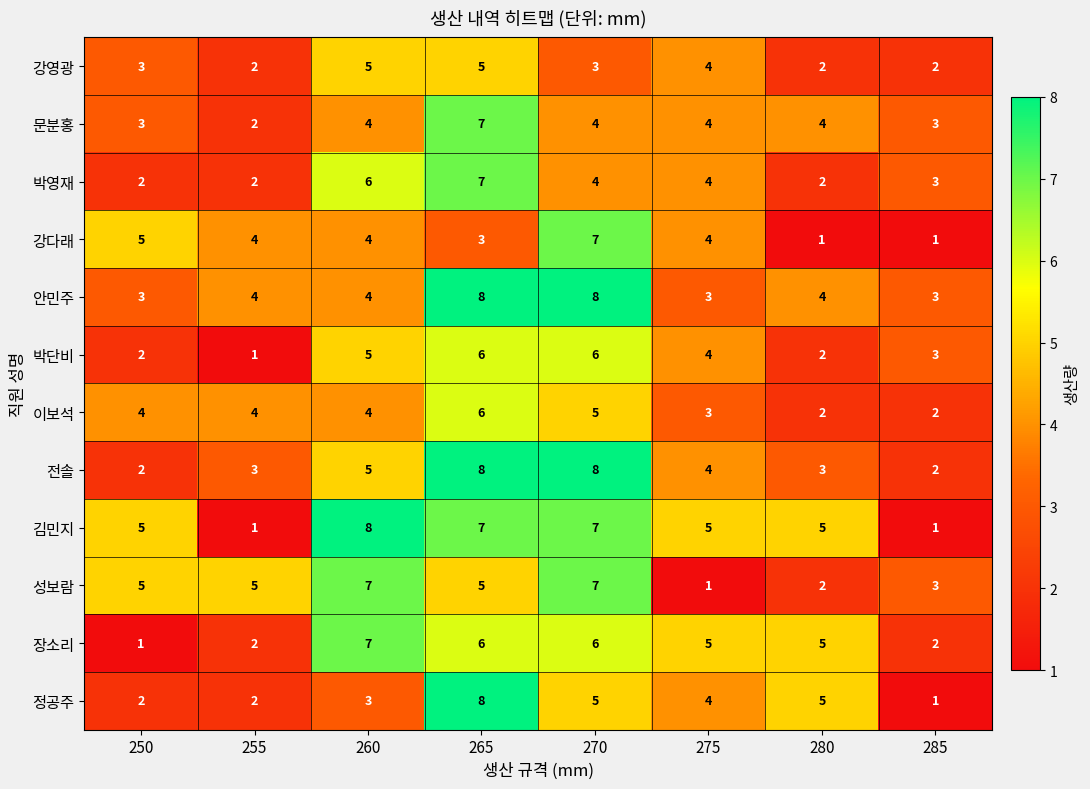

At which label does 정공주 first exceed 4?

265